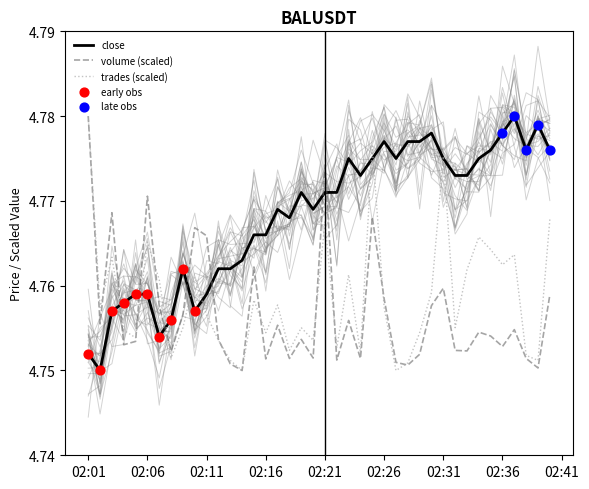

Which series contains the lowest Y value?

close